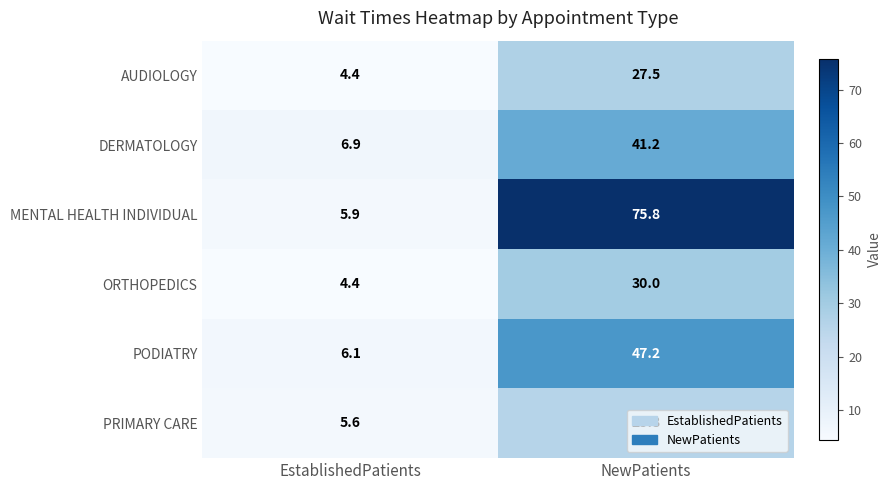

How many series are shown in this chart?

6